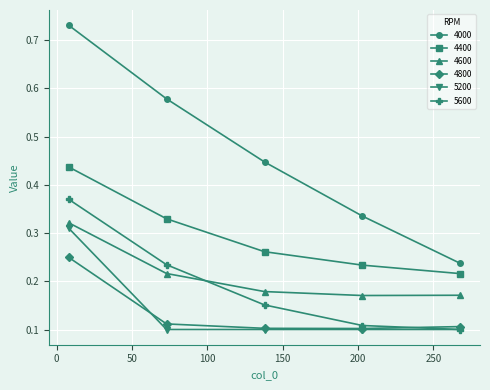

True or false: 5200 and 4600 cross at least once.

False